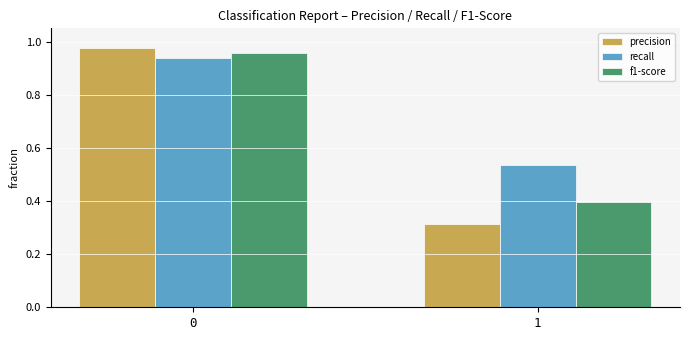

What is the difference between the highest and lowest values at 1?

0.2